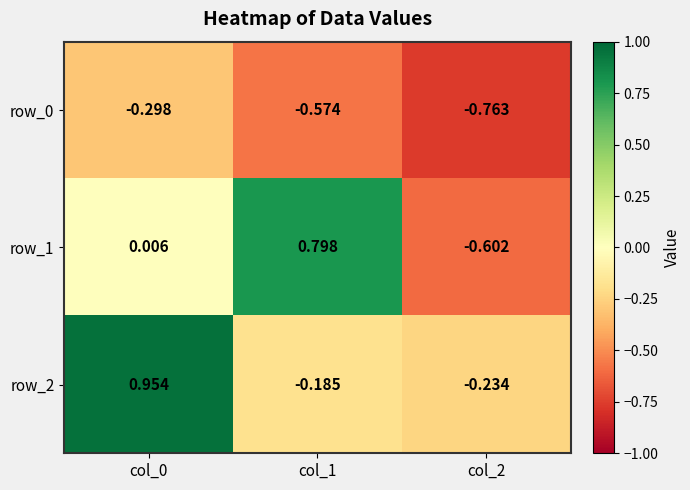

Is the value of row_2 at col_0 greater than the value of row_1 at col_2?

Yes